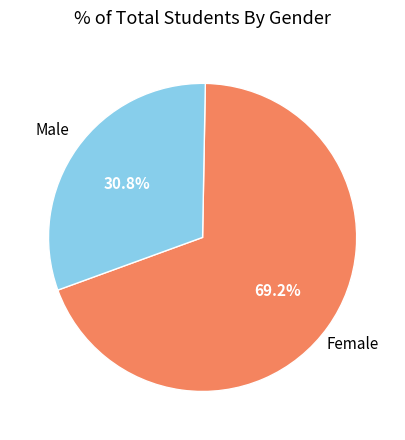

Which slice is the smallest?

Male